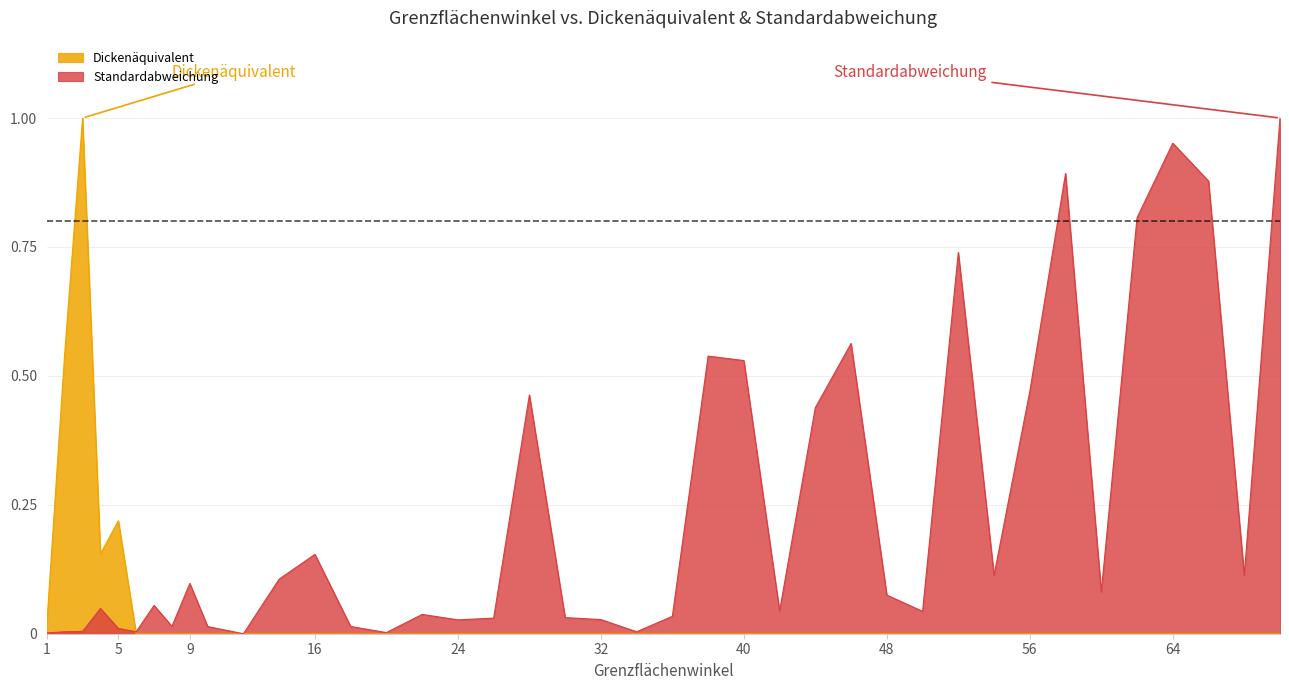

Where do Standardabweichung and Dickenäquivalent first cross each other?

5 and 6